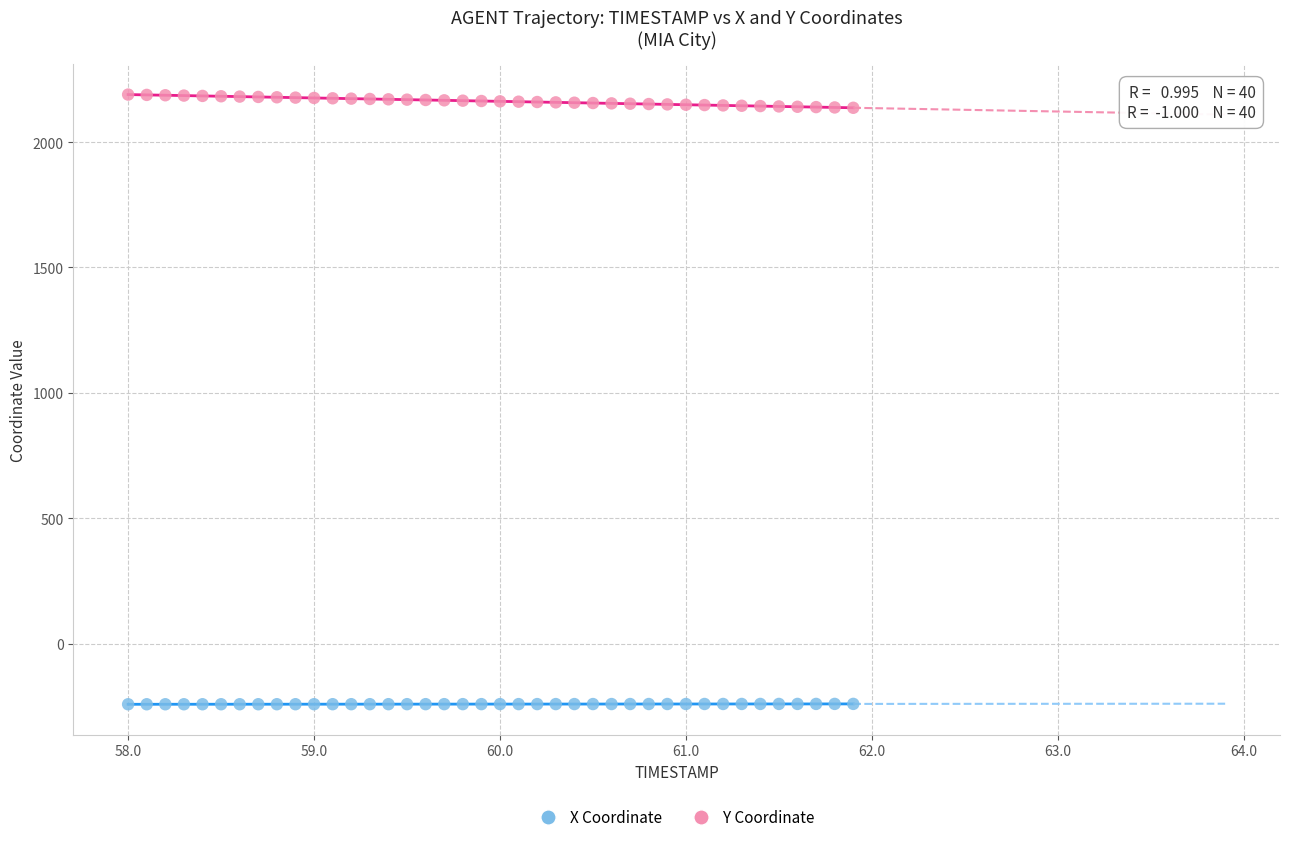

Which series contains the lowest Y value?

X Coordinate